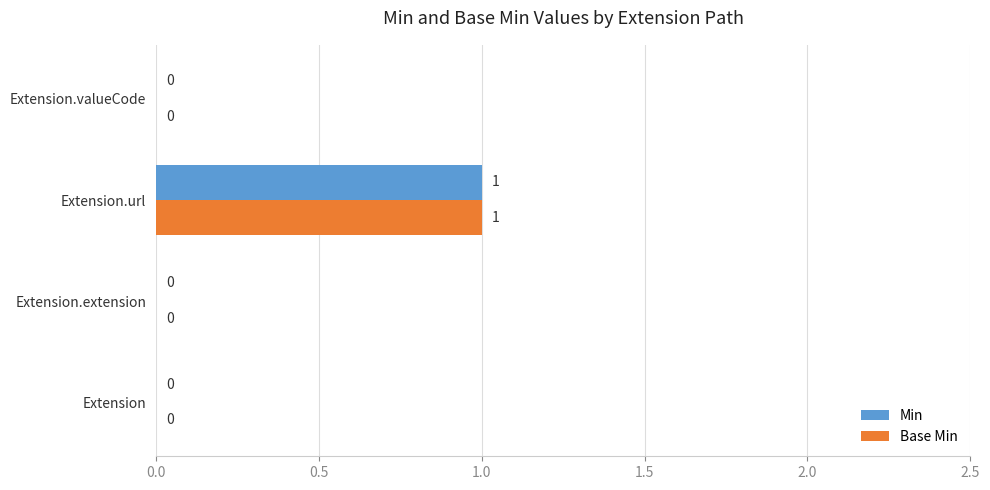

What is the sum of all Base Min values?

1